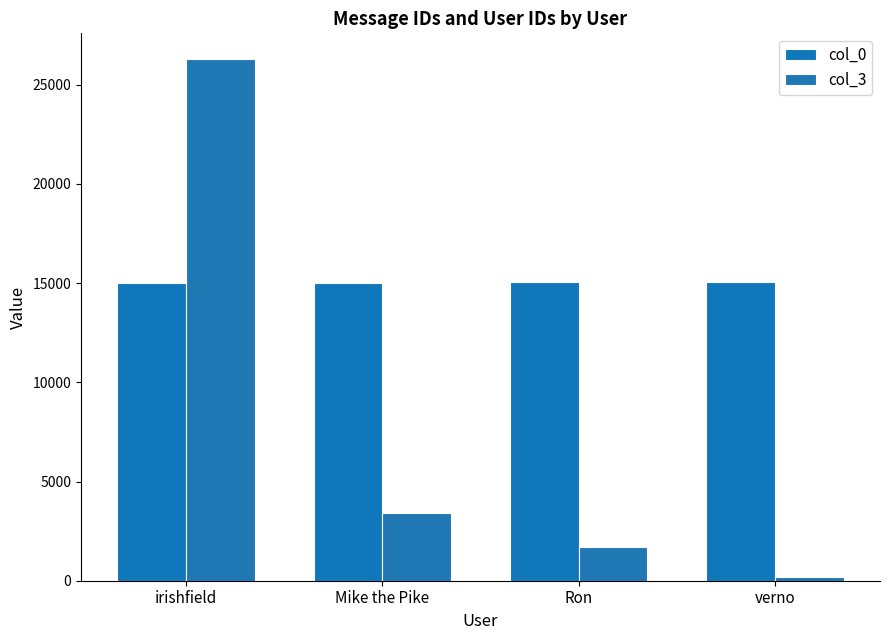

Which category has the lowest value in the col_3 series?

verno